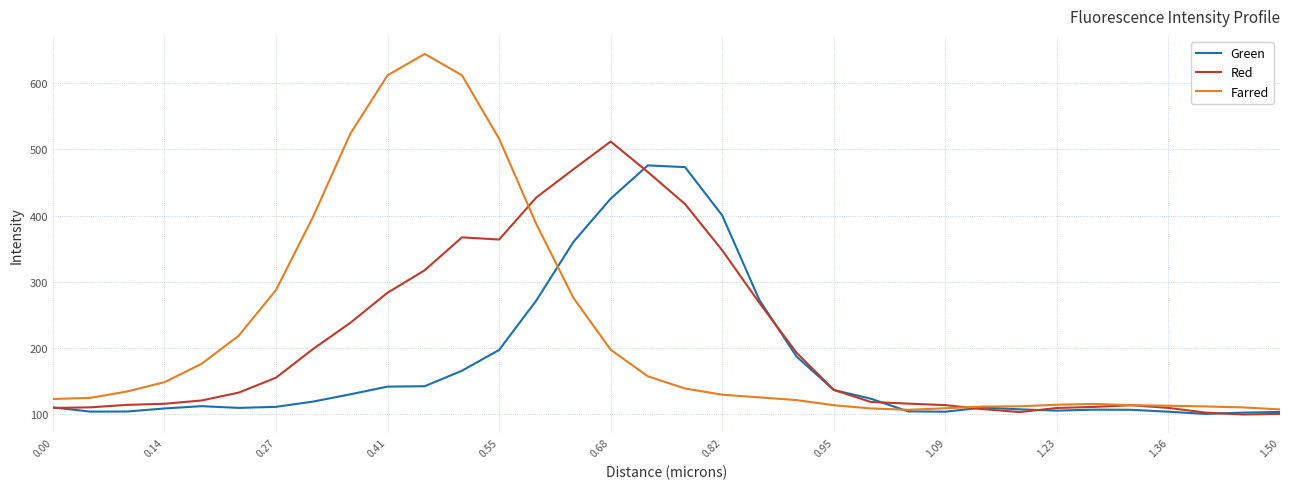

What is the maximum value for Green?

475.9